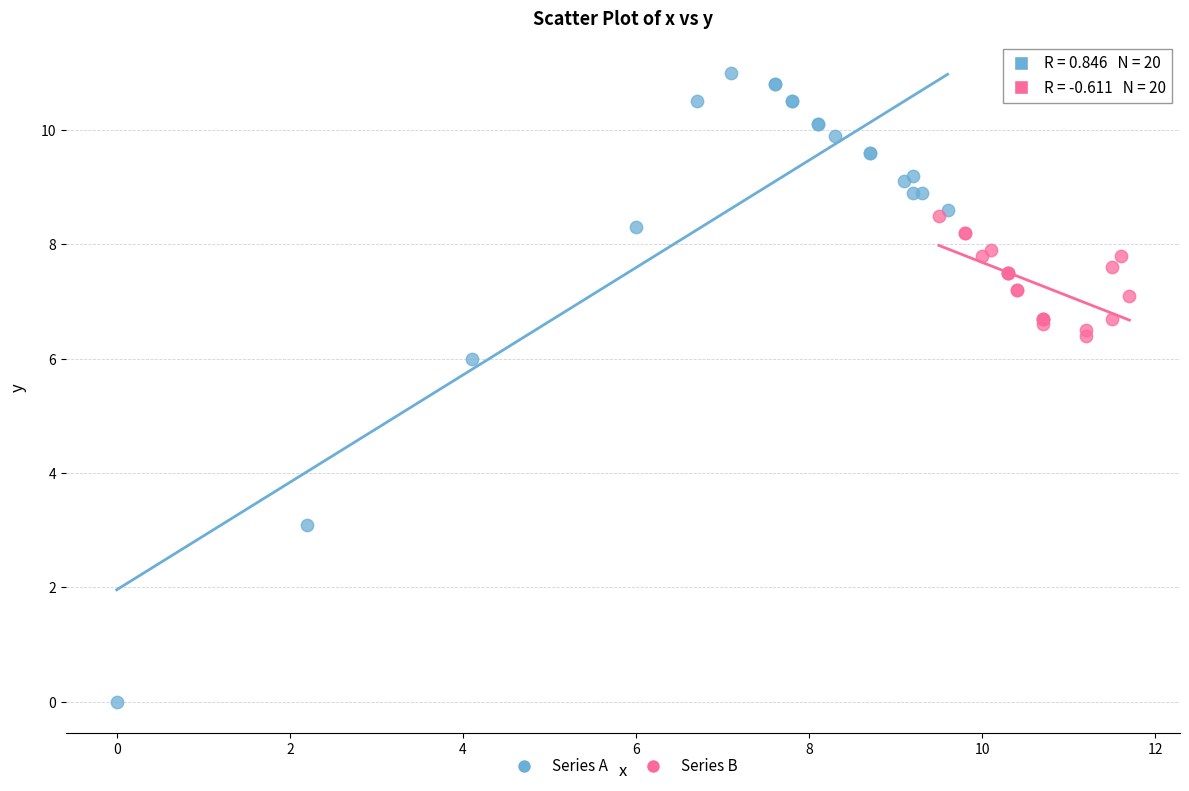

Which series contains the highest Y value?

Series A